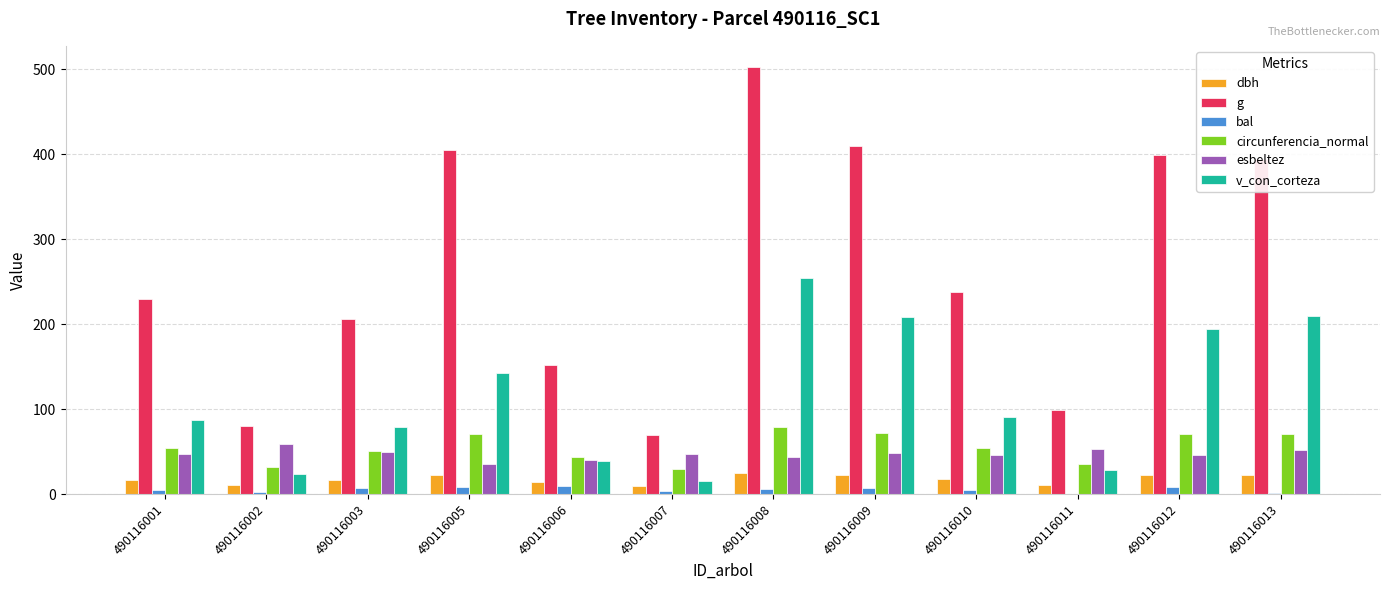

Between 490116005 and 490116008, which series saw the biggest shift?

v_con_corteza